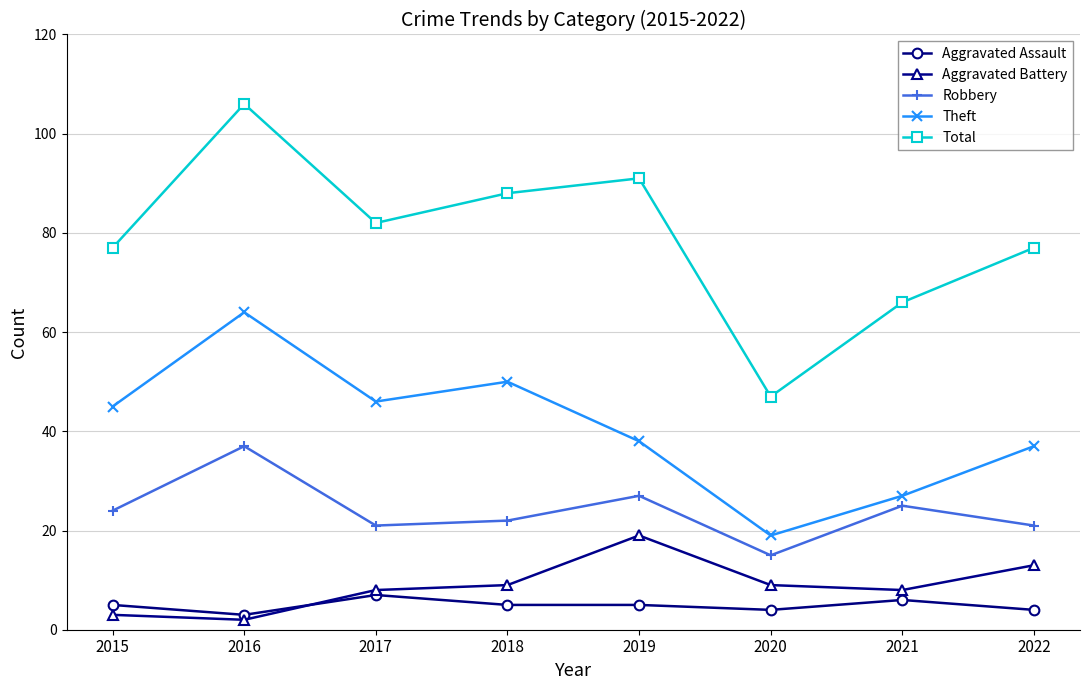

Count the number of data series in this chart.

5